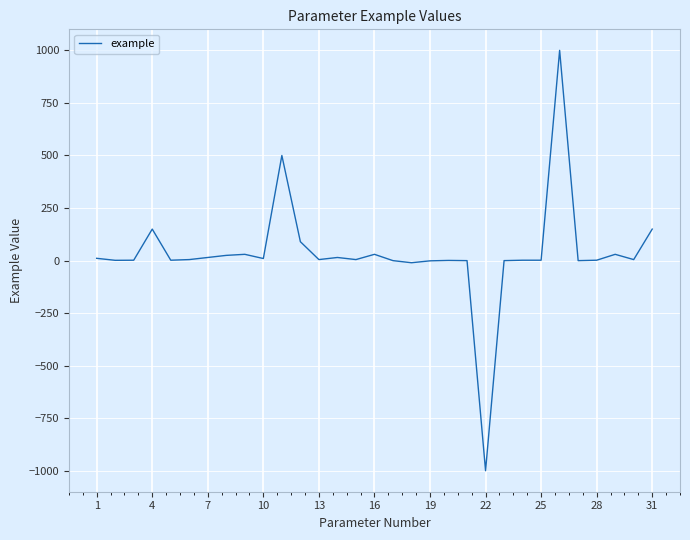

What is the greatest value displayed?

1000.0